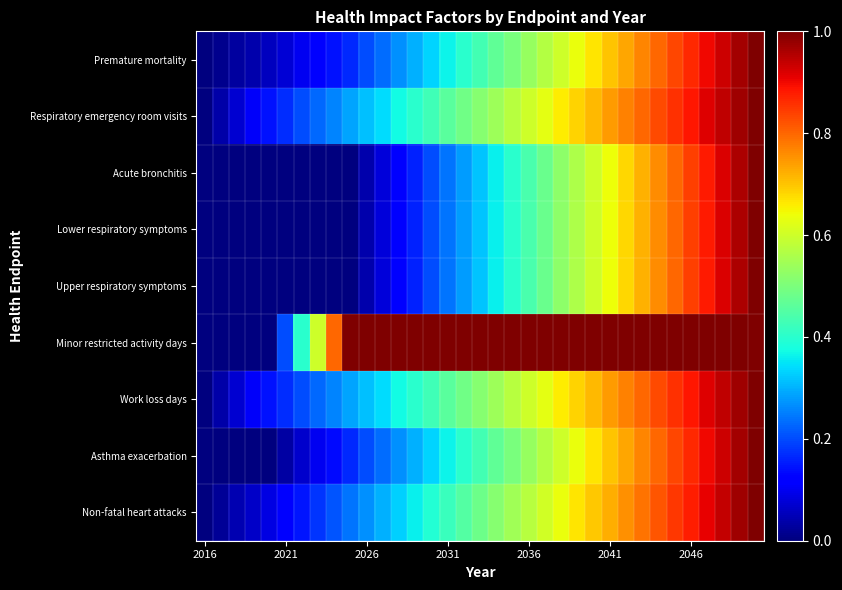

Reading right to left, transcribe all the data shown in this chart.

Premature mortality: 1.0	1.0	0.9	0.9	0.9	0.8	0.8	0.8	0.7	0.7	0.7	0.6	0.6	0.6	0.5	0.5	0.5	0.4	0.4	0.4	0.3	0.3	0.3	0.2	0.2	0.2	0.1	0.1	0.1	0.1	0.1	0.0	0.0	0.0	0.0
Respiratory emergency room visits: 1.0	1.0	0.9	0.9	0.9	0.9	0.8	0.8	0.8	0.7	0.7	0.7	0.7	0.6	0.6	0.6	0.5	0.5	0.5	0.5	0.4	0.4	0.4	0.3	0.3	0.3	0.3	0.2	0.2	0.2	0.1	0.1	0.1	0.0	0.0
Acute bronchitis: 1.0	1.0	0.9	0.9	0.8	0.8	0.8	0.7	0.7	0.6	0.6	0.6	0.5	0.5	0.4	0.4	0.4	0.3	0.3	0.2	0.2	0.2	0.1	0.1	0.0	0.0	0.0	0.0	0.0	0.0	0.0	0.0	0.0	0.0	0.0
Lower respiratory symptoms: 1.0	1.0	0.9	0.9	0.8	0.8	0.8	0.7	0.7	0.6	0.6	0.6	0.5	0.5	0.4	0.4	0.4	0.3	0.3	0.2	0.2	0.2	0.1	0.1	0.0	0.0	0.0	0.0	0.0	0.0	0.0	0.0	0.0	0.0	0.0
Upper respiratory symptoms: 1.0	1.0	0.9	0.9	0.8	0.8	0.8	0.7	0.7	0.6	0.6	0.6	0.5	0.5	0.4	0.4	0.4	0.3	0.3	0.2	0.2	0.2	0.1	0.1	0.0	0.0	0.0	0.0	0.0	0.0	0.0	0.0	0.0	0.0	0.0
Minor restricted activity days: 1.0	1.0	1.0	1.0	1.0	1.0	1.0	1.0	1.0	1.0	1.0	1.0	1.0	1.0	1.0	1.0	1.0	1.0	1.0	1.0	1.0	1.0	1.0	1.0	1.0	1.0	0.8	0.6	0.4	0.2	0.0	0.0	0.0	0.0	0.0
Work loss days: 1.0	1.0	0.9	0.9	0.9	0.9	0.8	0.8	0.8	0.7	0.7	0.7	0.7	0.6	0.6	0.6	0.5	0.5	0.5	0.5	0.4	0.4	0.4	0.3	0.3	0.3	0.3	0.2	0.2	0.2	0.1	0.1	0.1	0.0	0.0
Asthma exacerbation: 1.0	1.0	0.9	0.9	0.9	0.8	0.8	0.8	0.7	0.7	0.7	0.6	0.6	0.6	0.5	0.5	0.5	0.4	0.4	0.4	0.3	0.3	0.3	0.2	0.2	0.2	0.1	0.1	0.1	0.0	0.0	0.0	0.0	0.0	0.0
Non-fatal heart attacks: 1.0	1.0	0.9	0.9	0.9	0.8	0.8	0.8	0.8	0.7	0.7	0.7	0.6	0.6	0.6	0.5	0.5	0.5	0.5	0.4	0.4	0.4	0.3	0.3	0.3	0.2	0.2	0.2	0.1	0.1	0.1	0.1	0.0	0.0	0.0